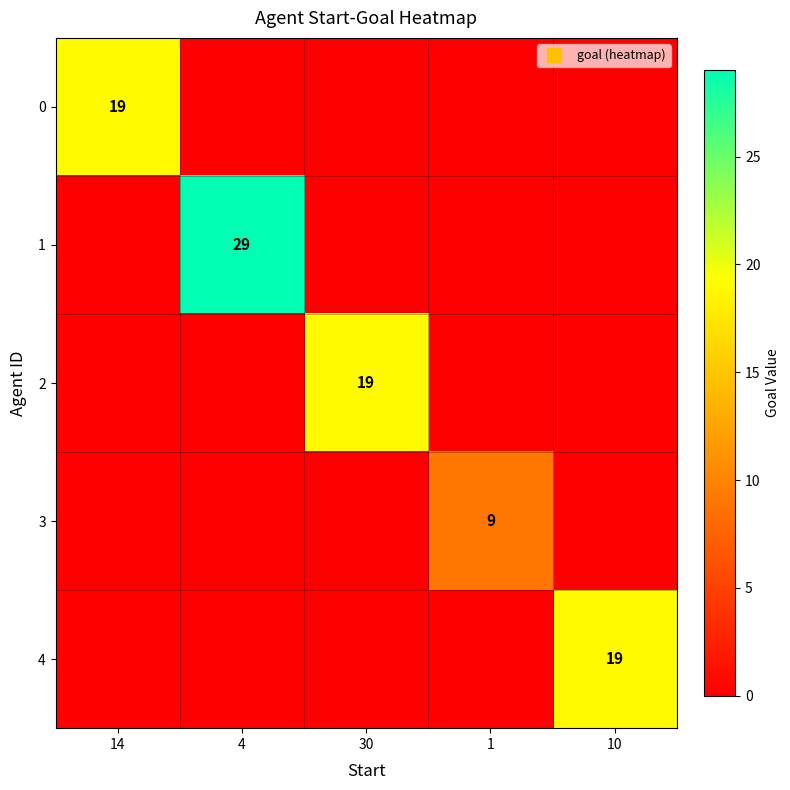

At 10, list the series in order from smallest to largest.

0, 1, 2, 3, 4